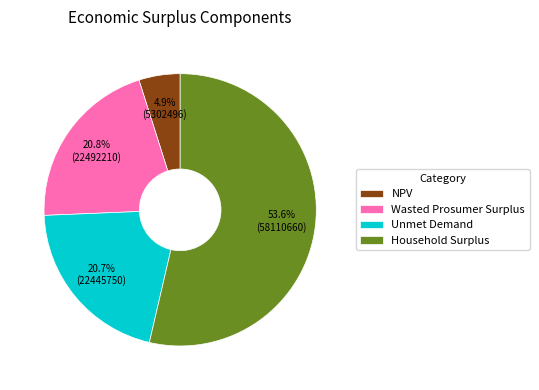

Count the number of slices in the pie.

4